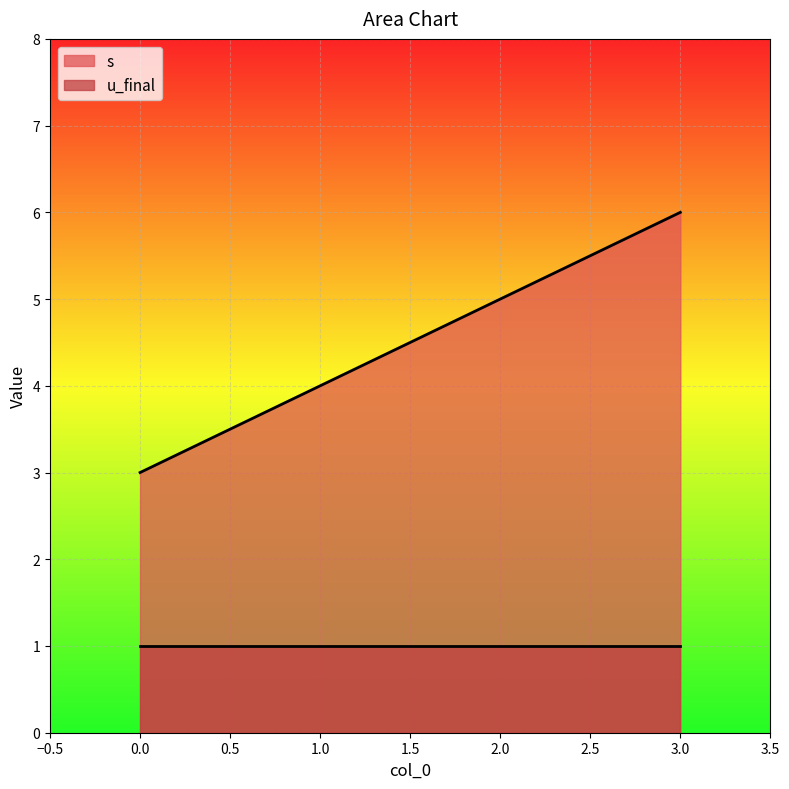

At which label is the value closest to 4?

1